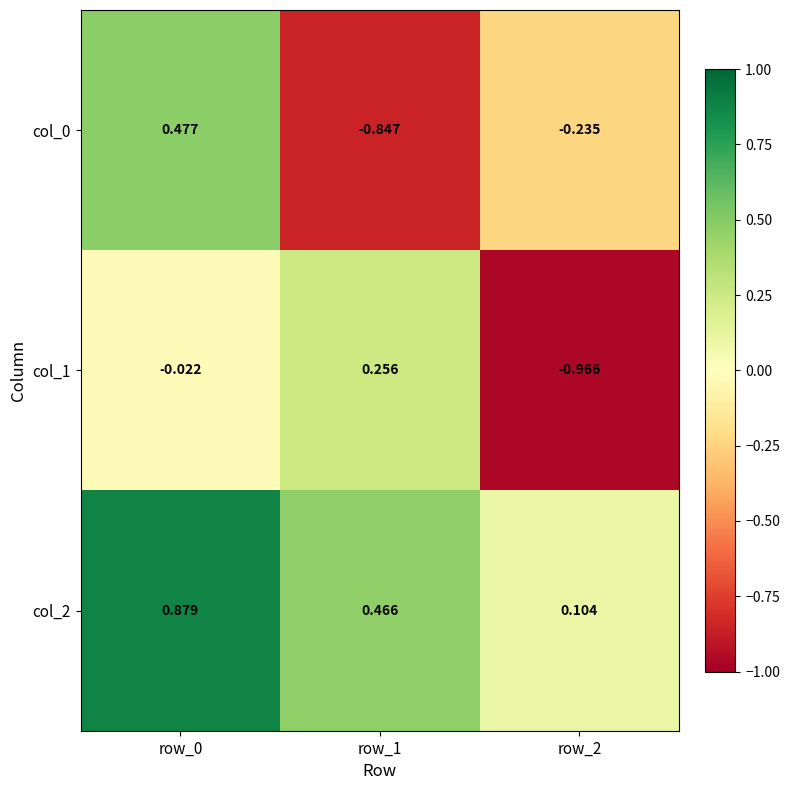

What is the maximum value shown in the chart?

0.9